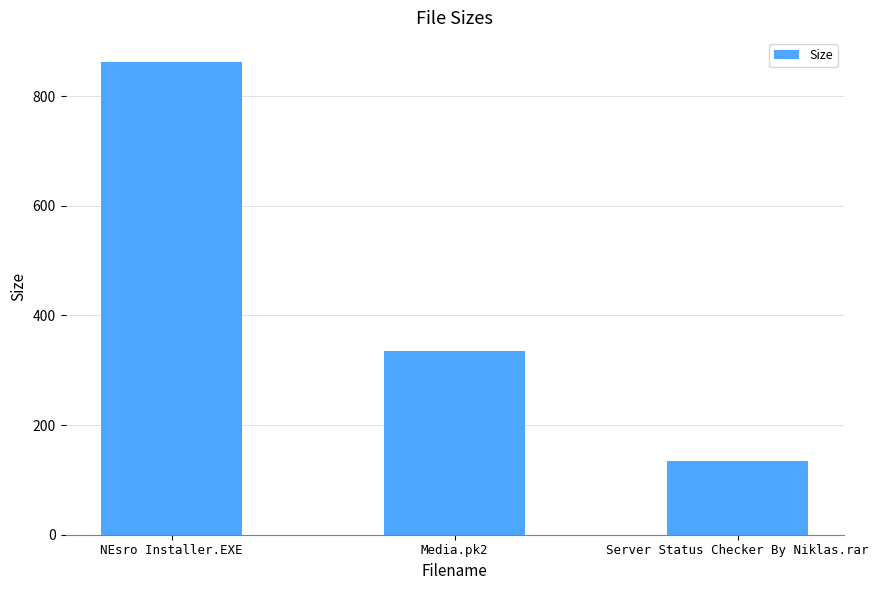

Which has a higher value, NEsro Installer.EXE or Server Status Checker By Niklas.rar?

NEsro Installer.EXE